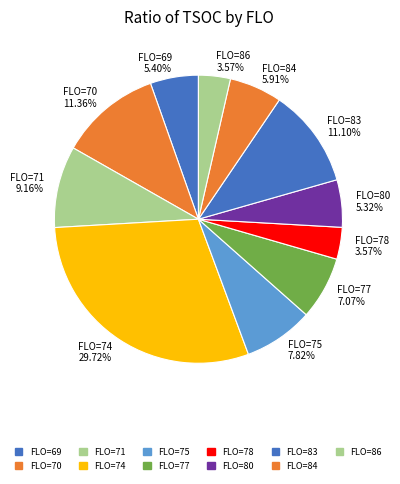

Which slice is the largest?

FLO=74 29.72%